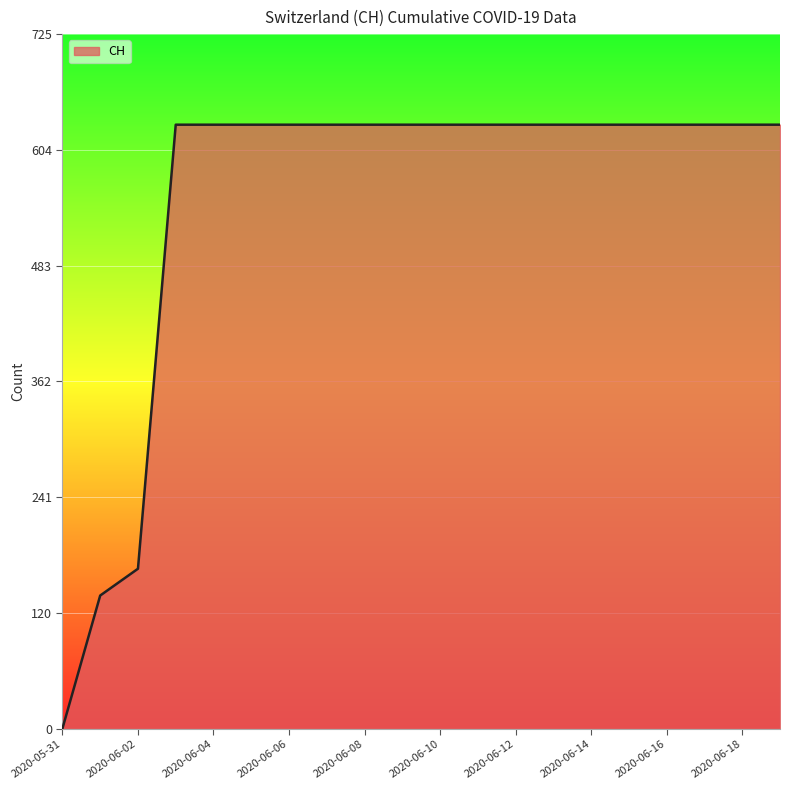

Reading left to right, transcribe all the data shown in this chart.

0	139	167	631	631	631	631	631	631	631	631	631	631	631	631	631	631	631	631	631